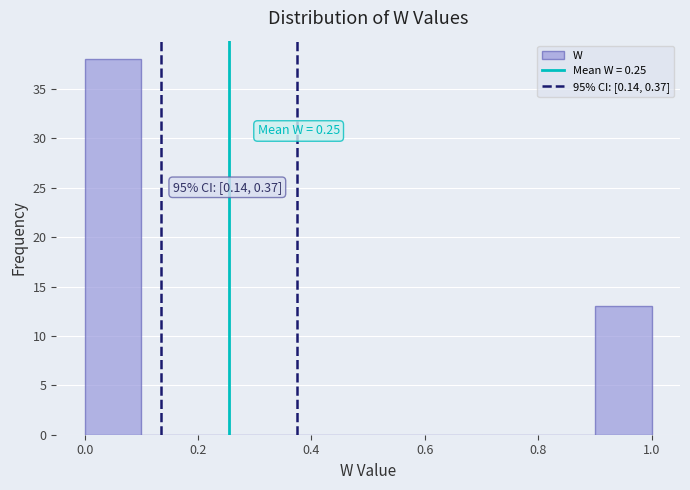

Which range on the x-axis has the tallest bar?

0.0 to 0.1